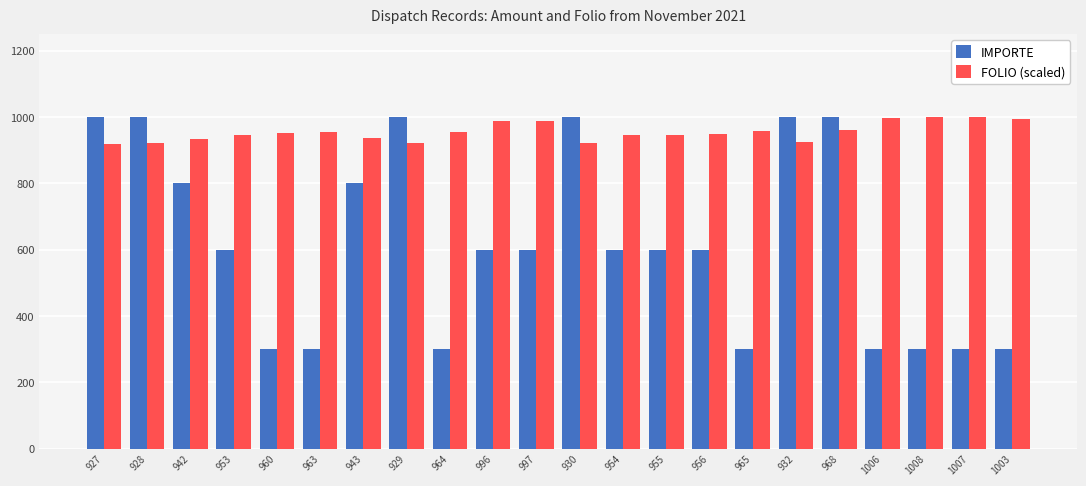

The value of FOLIO (scaled) at 963 is 1307.2. True or false?

False